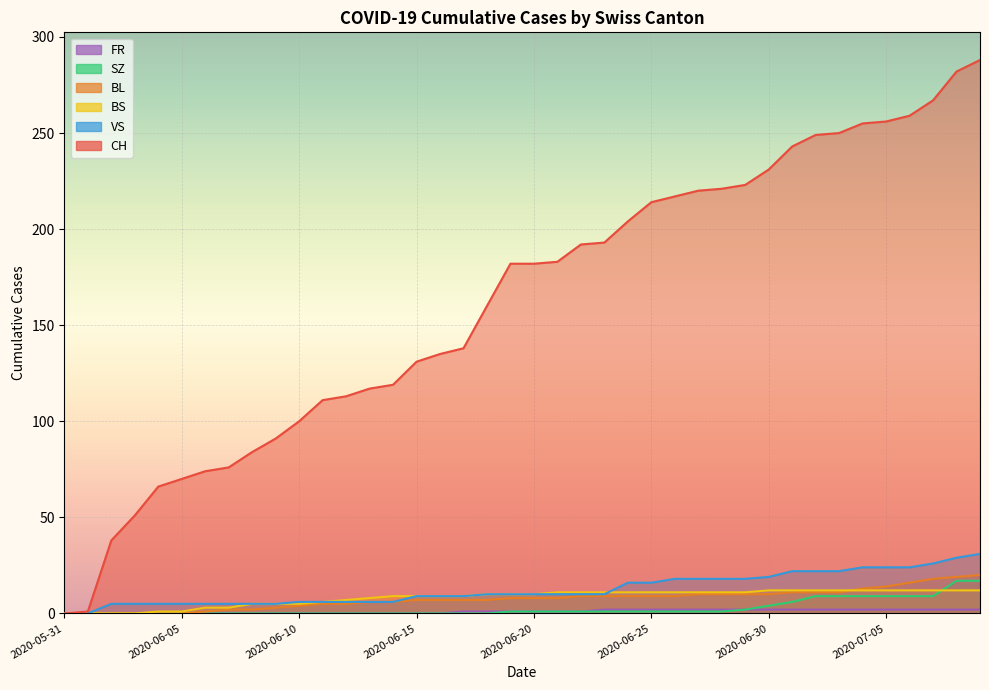

Does the chart display data point markers on the line(s)?

No